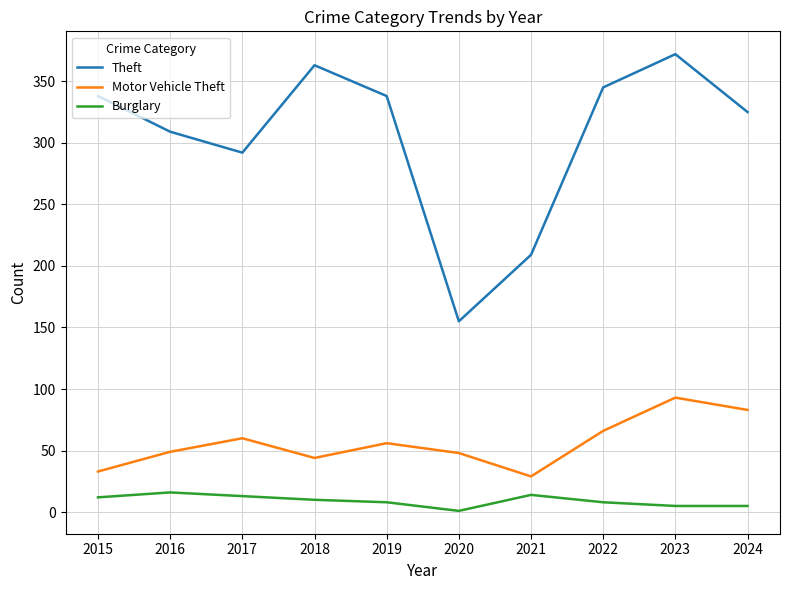

At which label is Theft closest to 263?

2017